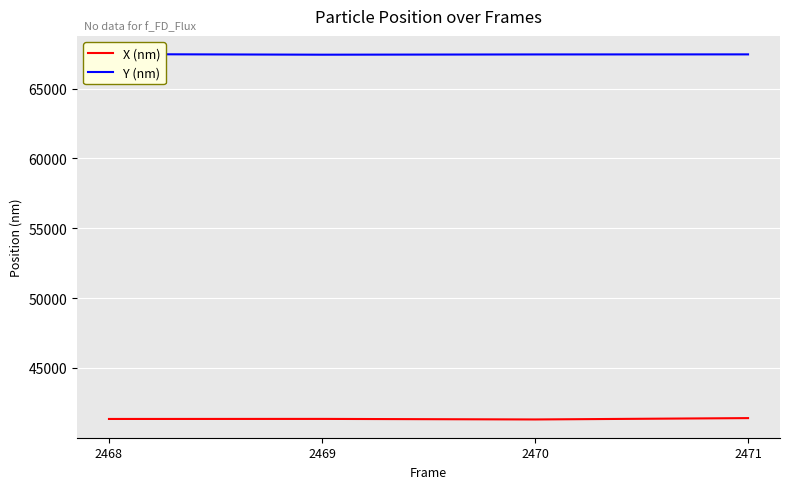

What is the lowest value of the X (nm) series?

41312.4